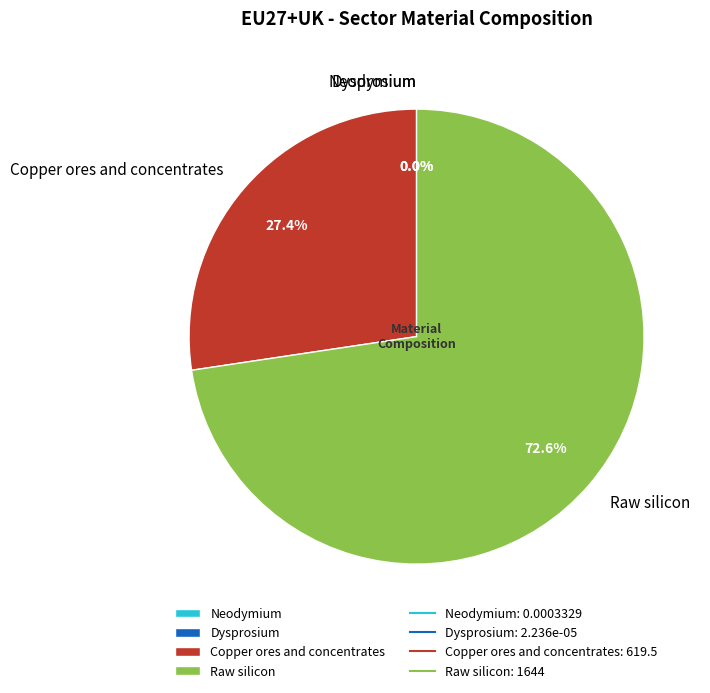

Do Copper ores and concentrates and Neodymium together represent more than half of the pie?

No